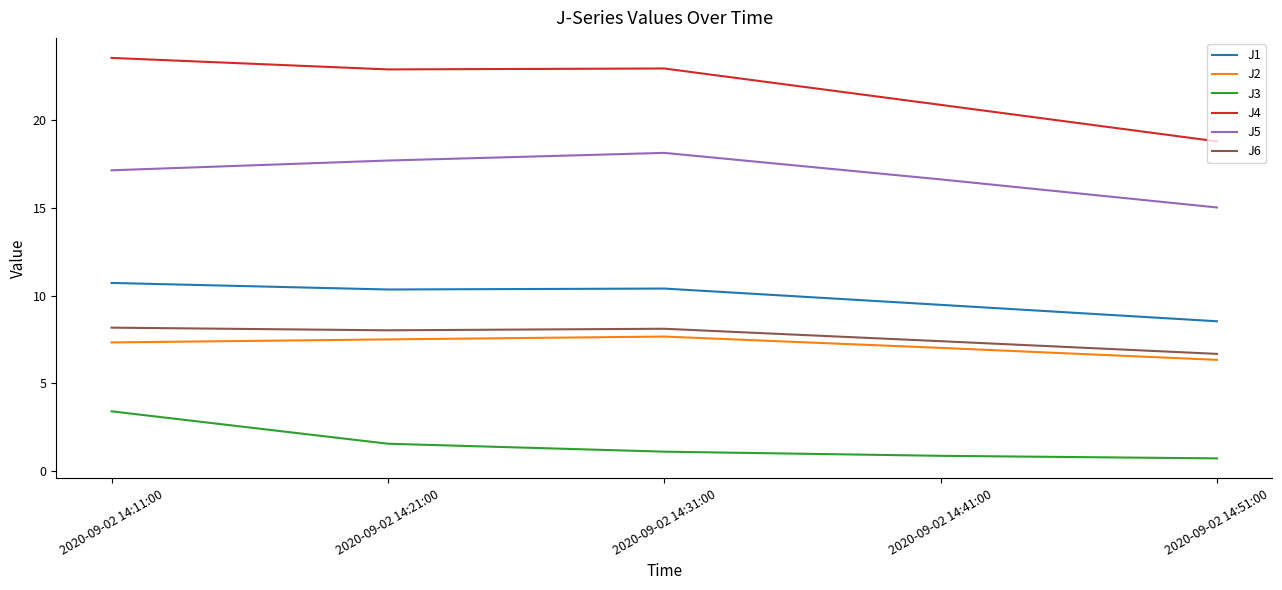

The J2 series shows 1.9 at 2020-09-02 14:21:00. True or false?

False